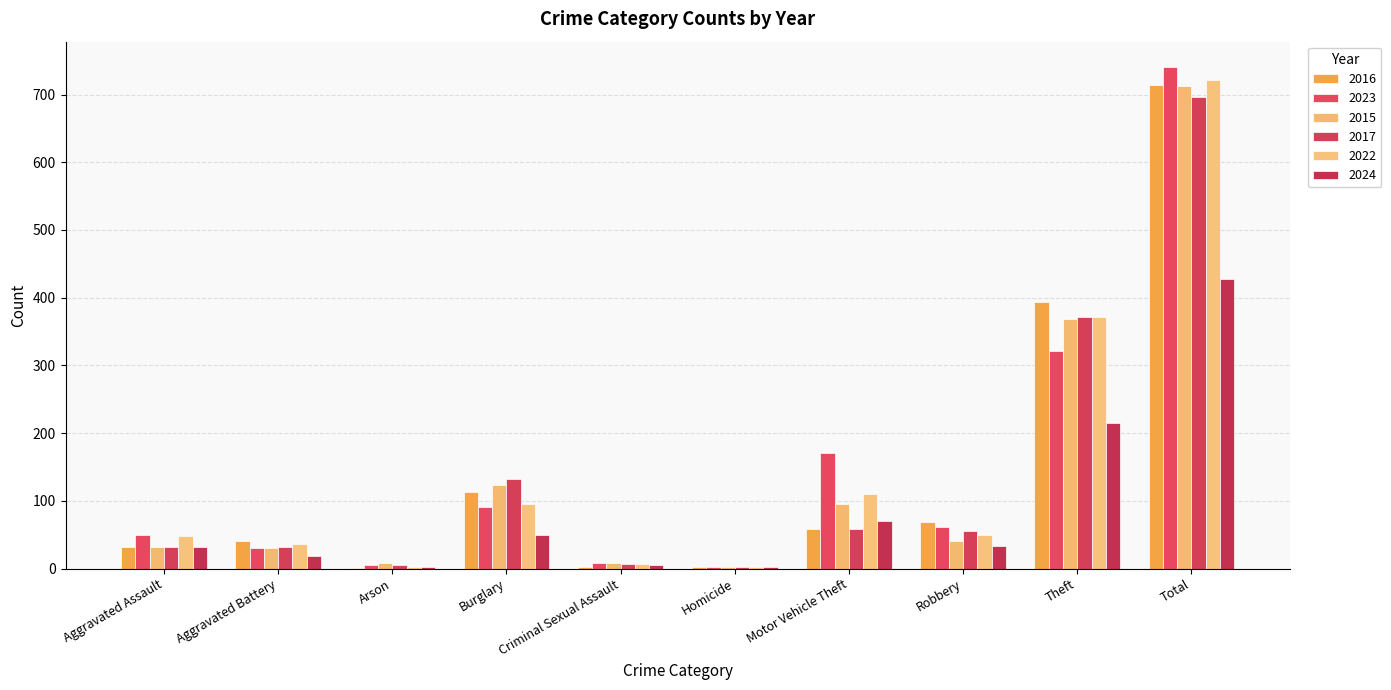

True or false: 2017 has a value of 181 at Burglary.

False